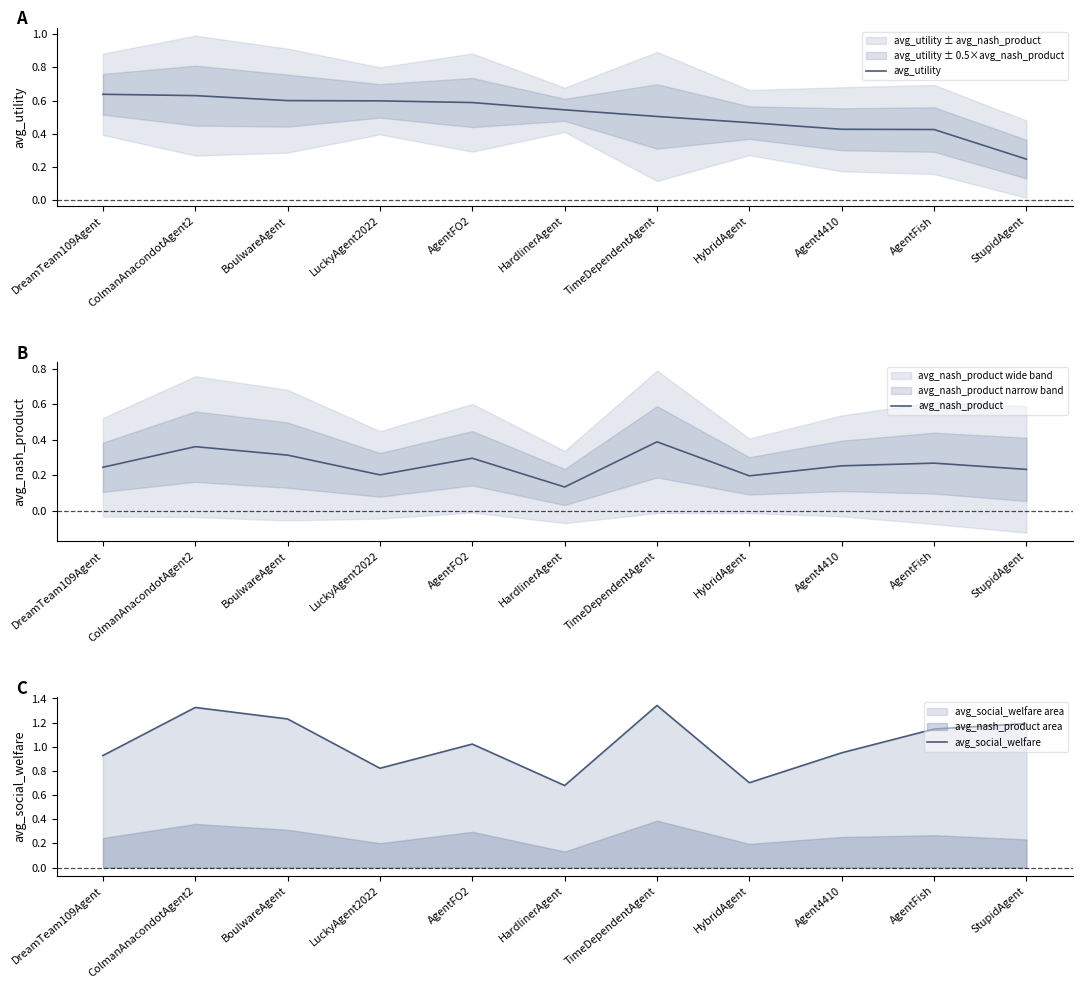

Rank the series at BoulwareAgent from lowest to highest value.

avg_nash_product, avg_utility, avg_social_welfare